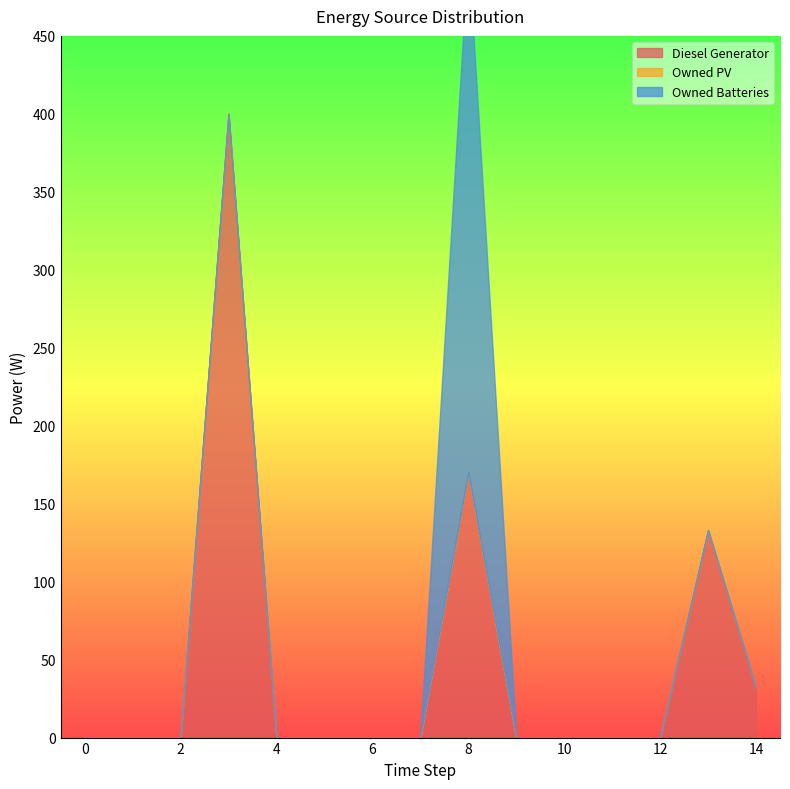

What is the difference between the Diesel Generator values at 14 and 13?

101